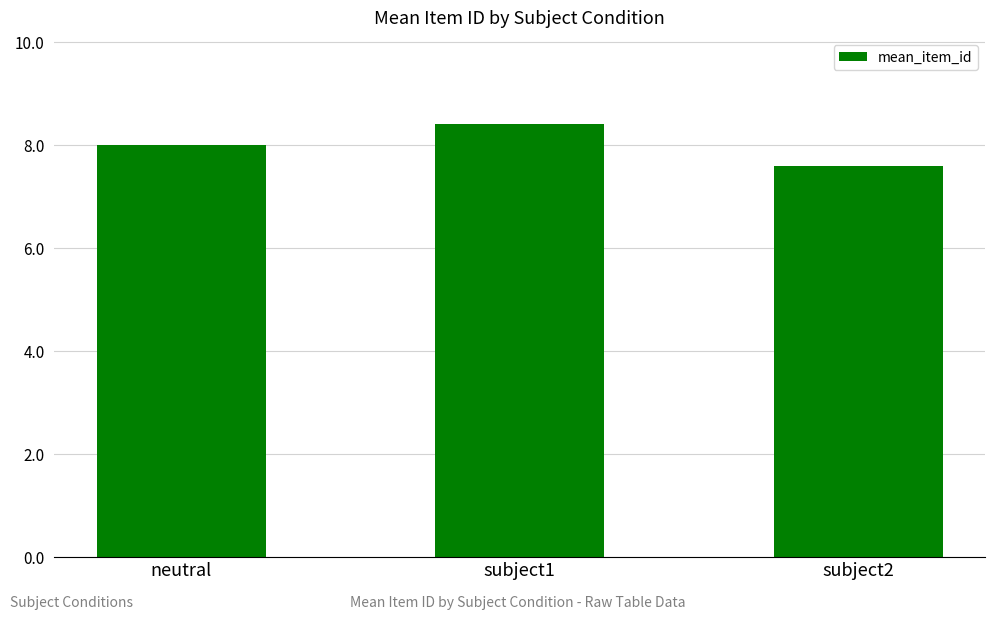

What is the smallest value displayed?

7.6